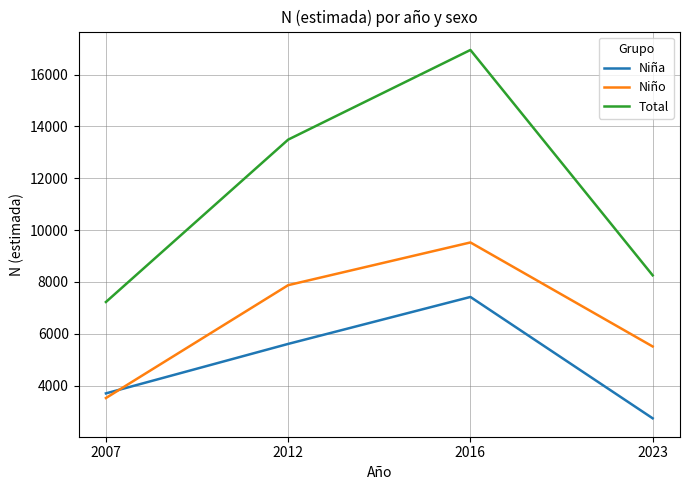

Count the number of data series in this chart.

3